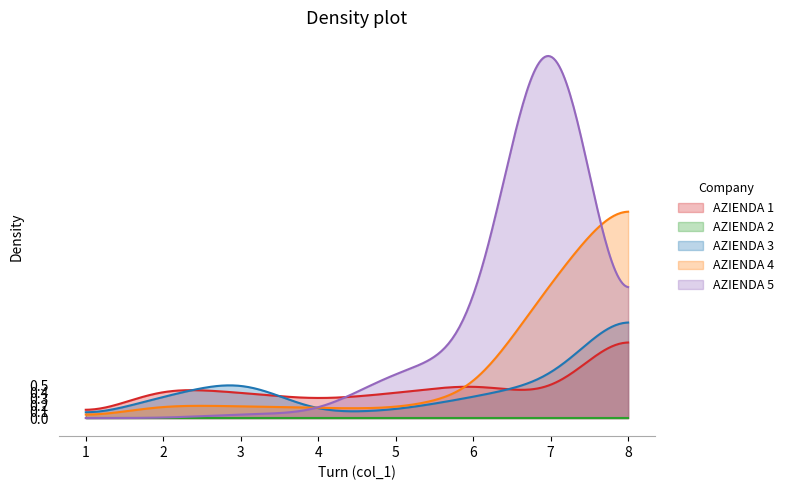

True or false: AZIENDA 3 and AZIENDA 2 intersect in this chart.

False